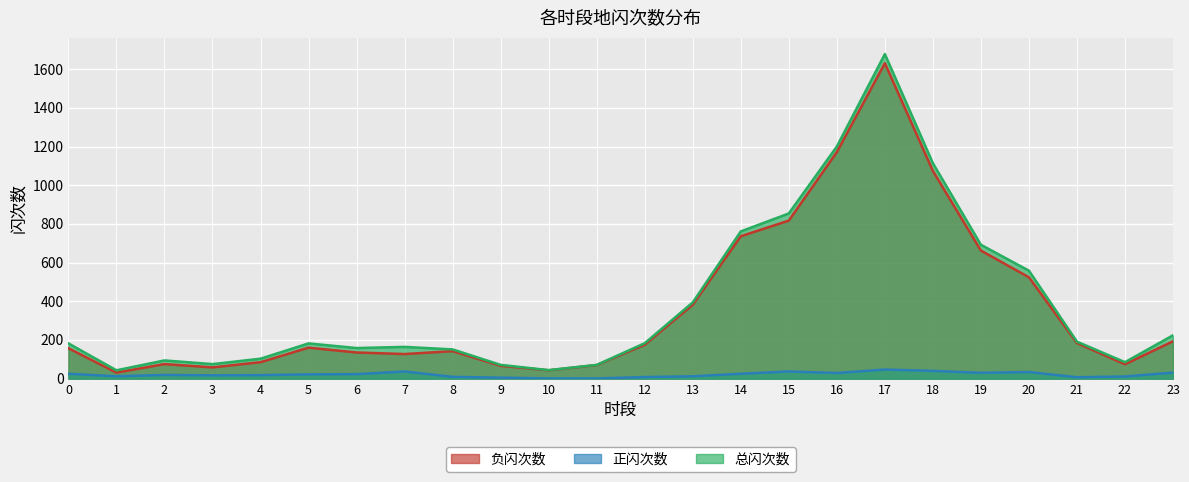

The 负闪次数 series shows 66 at 9. True or false?

True